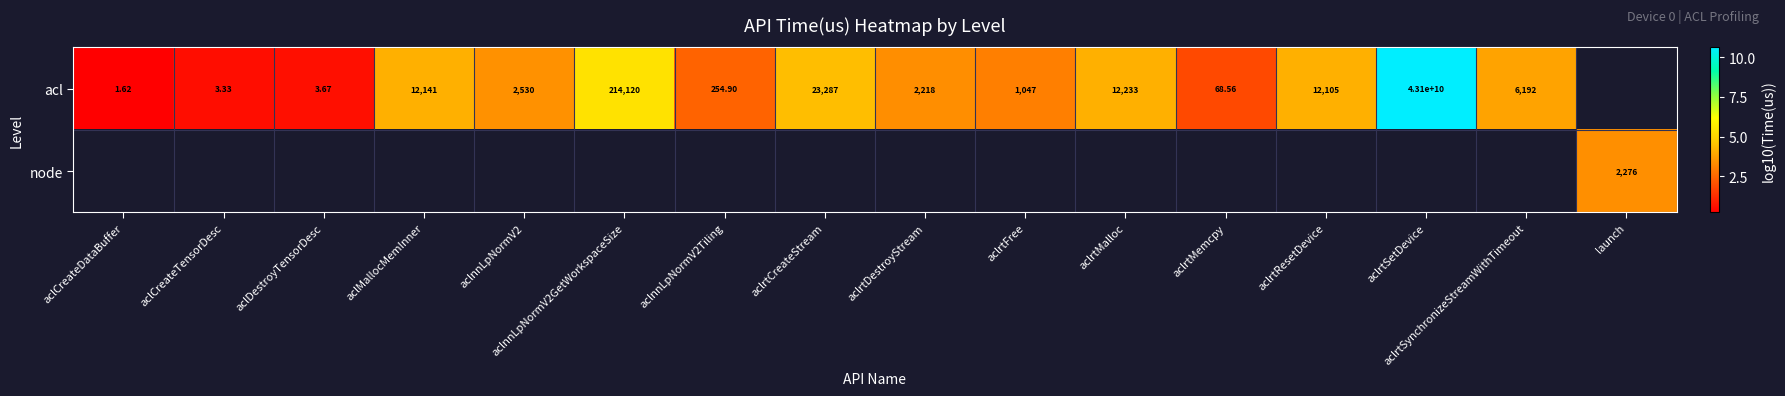

Between aclMallocMemInner and aclrtSetDevice, which is larger?

aclrtSetDevice